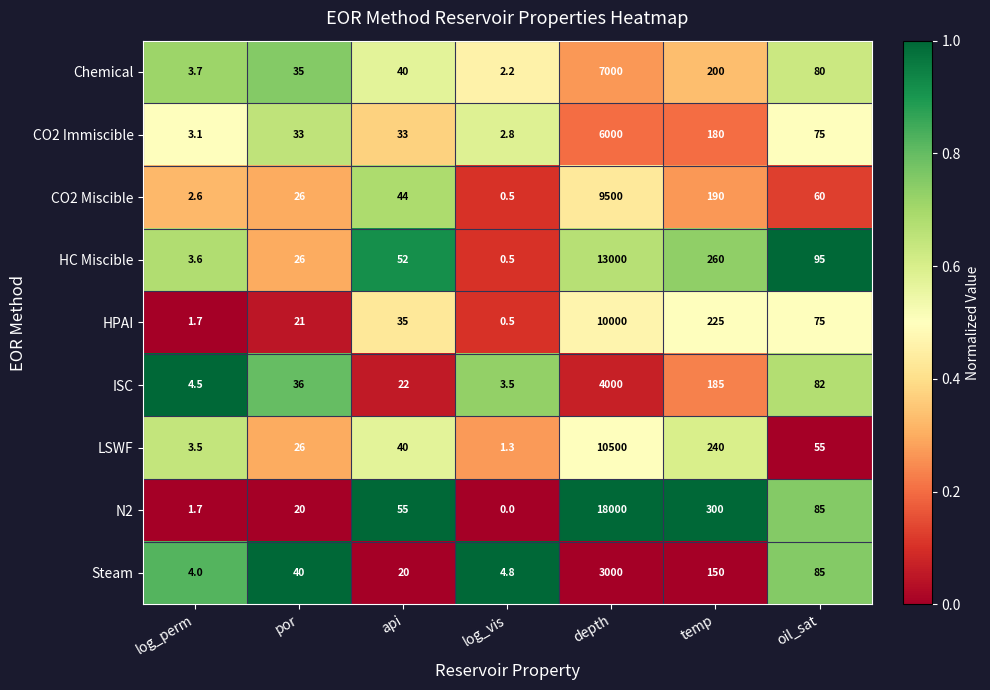

Which series changed the most between log_perm and temp?

N2